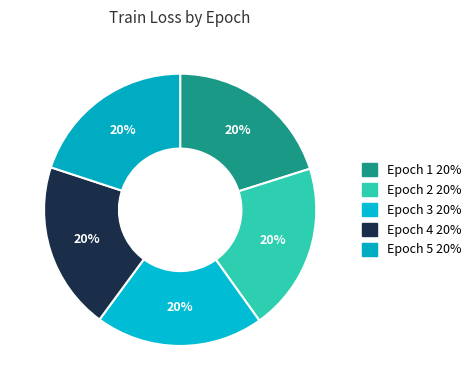

What is the largest slice in the pie chart?

1